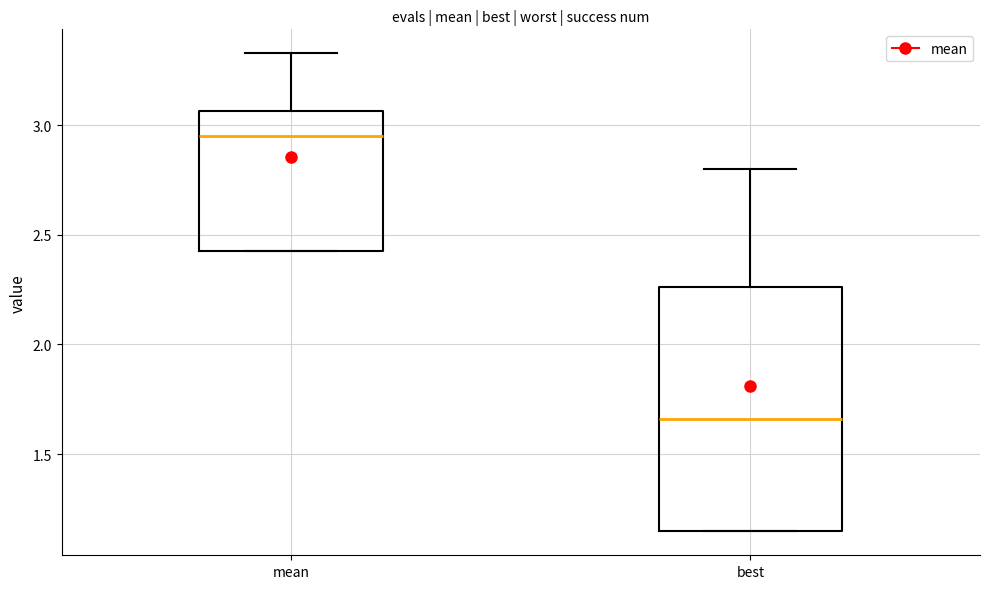

Comparing the boxes themselves (not the whiskers), which one is the tallest?

best